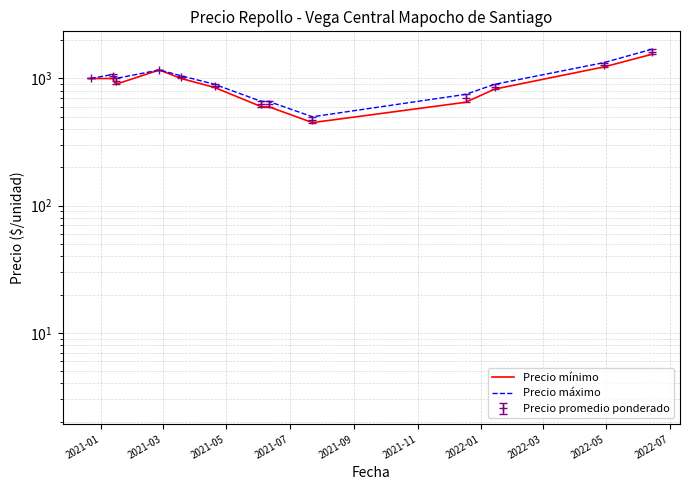

What is the minimum value for Precio máximo?

500.0